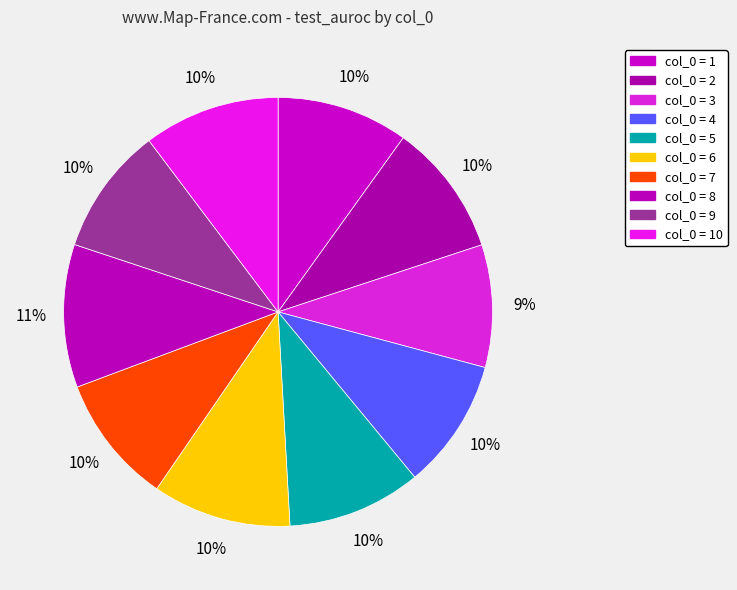

How many slices are in this pie chart?

10